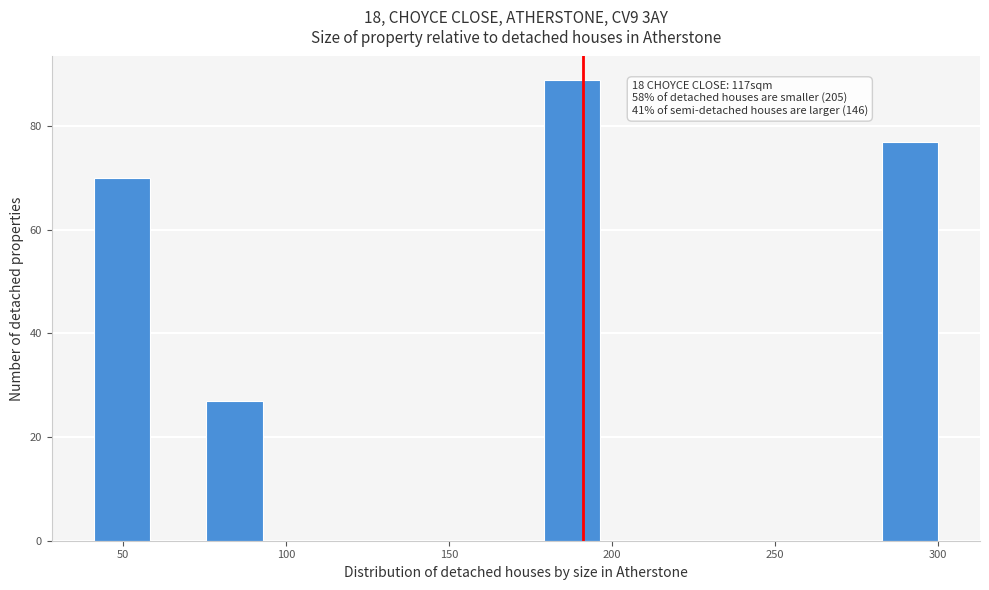

Around what value on the x-axis is the tallest bar? Give the approximate position of its centre, as read against the axis.

190